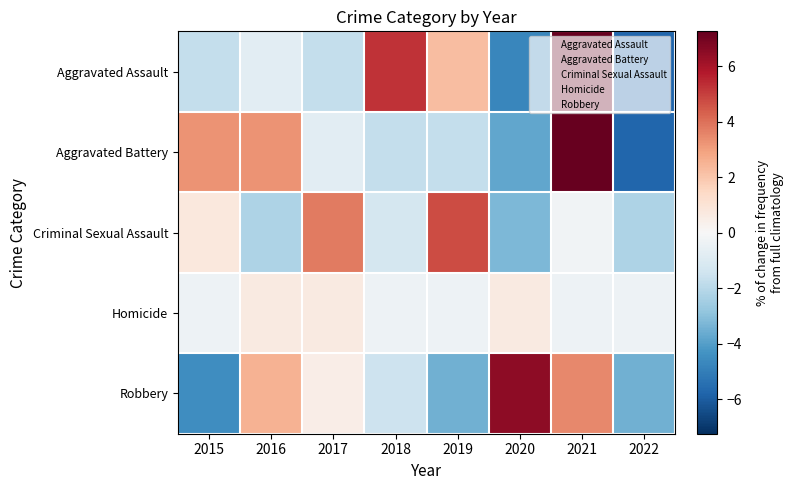

What is the maximum value shown in the chart?

7.2